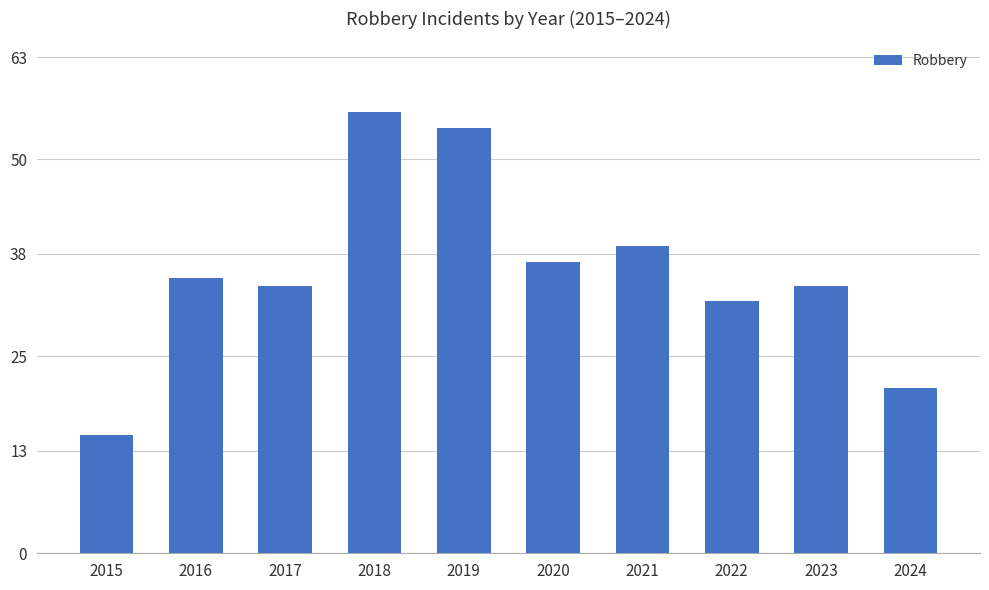

Count the number of categories in the chart.

10